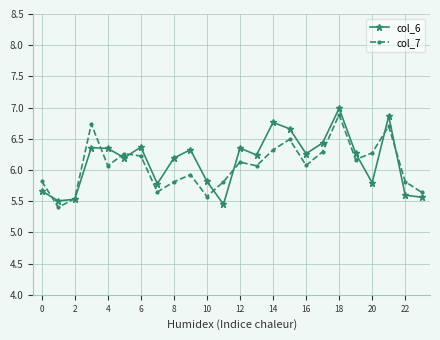

What is the average value of the col_7 series?

6.1